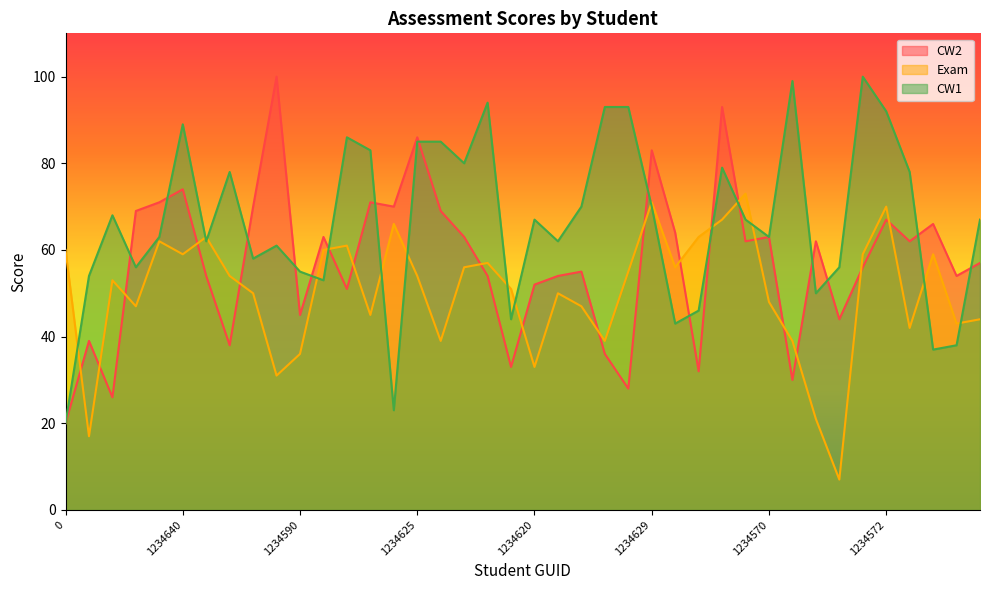

In Exam, how many points are lower than both neighbors (excluding endpoints)?

12